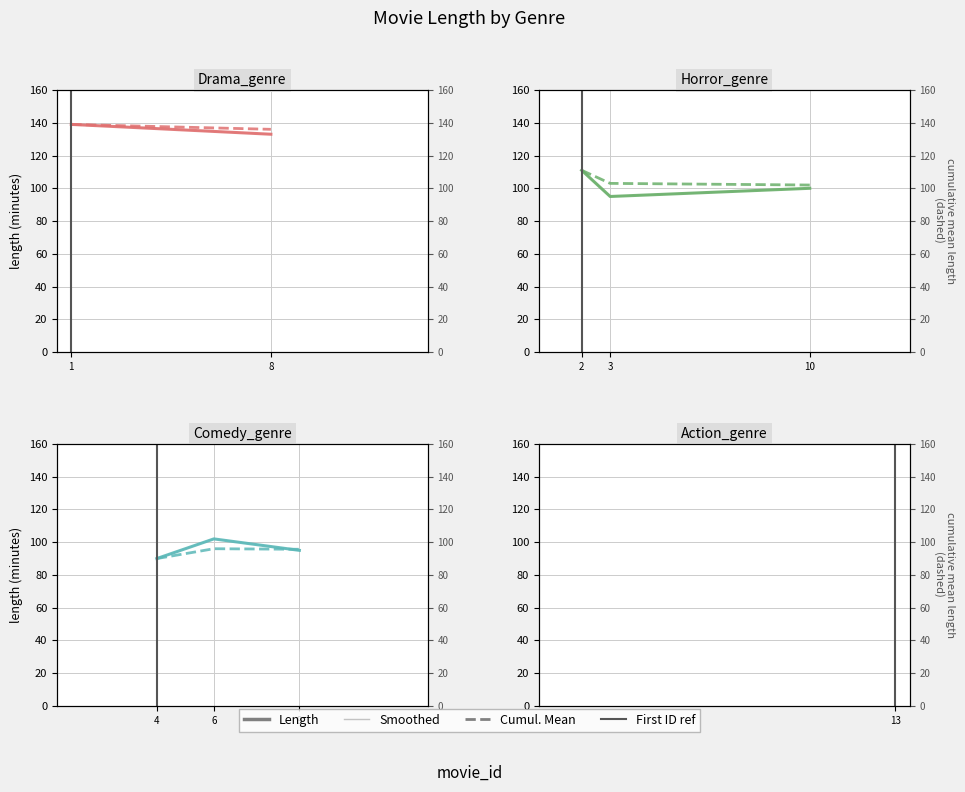

Between 4 and 6, which series saw the biggest shift?

Length